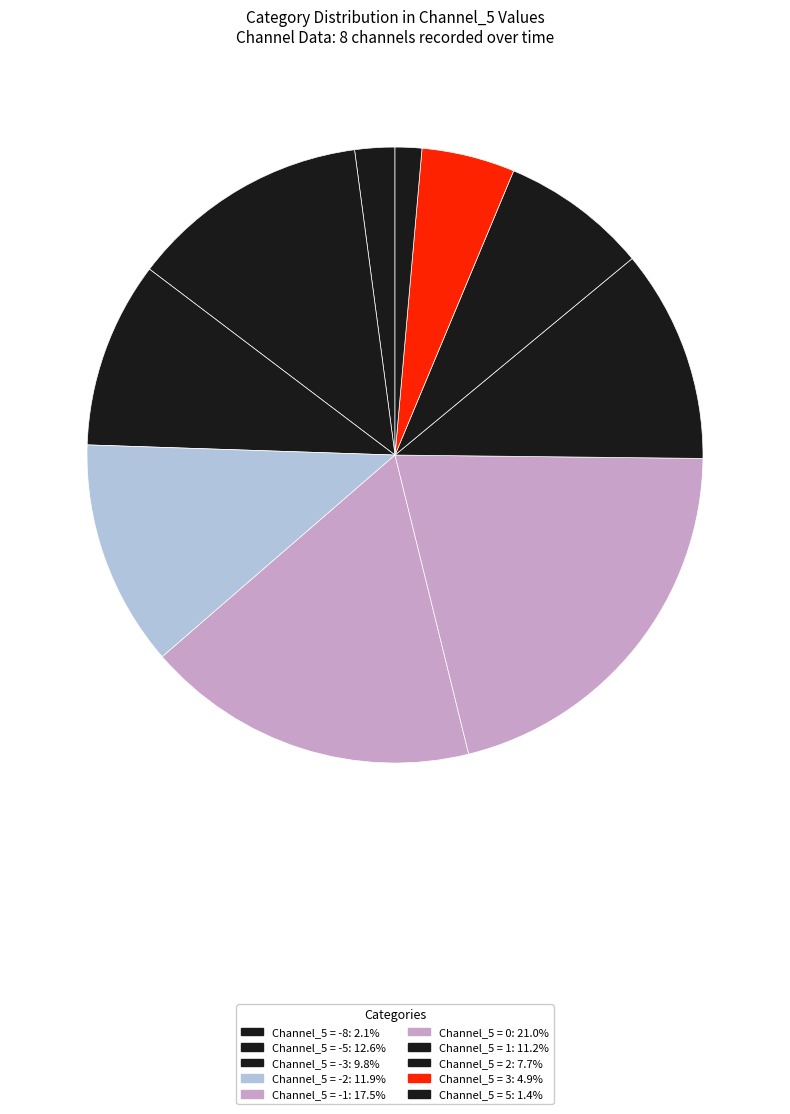

Is there any slice that represents more than half of the pie?

No